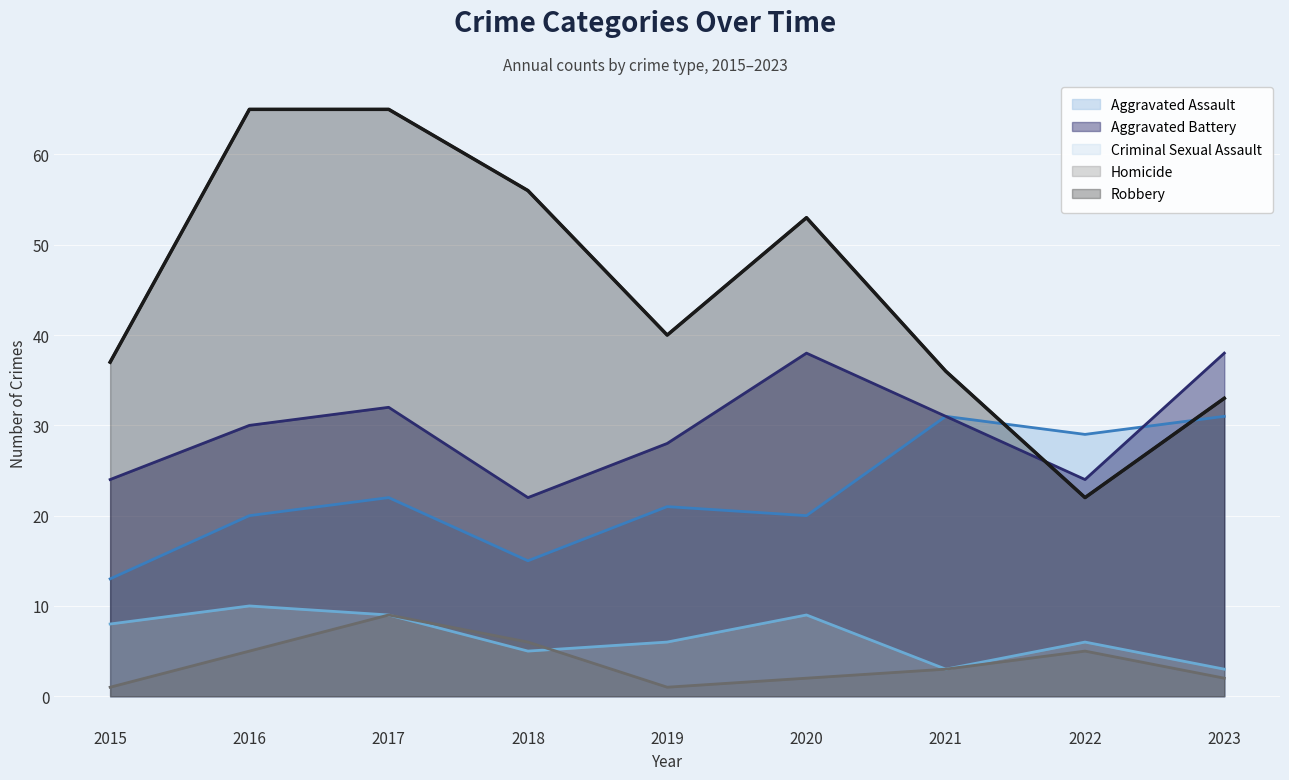

Which label corresponds to the largest value in the chart?

2016